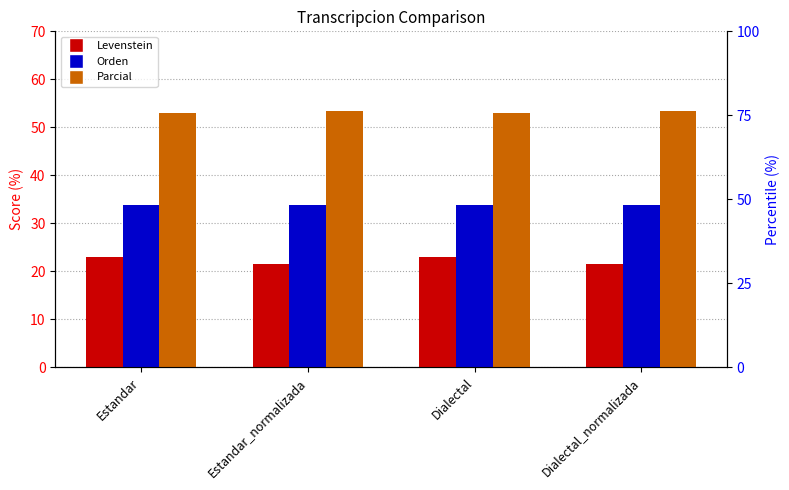

Is the value of Orden at Dialectal_normalizada greater than the value of Parcial at Dialectal_normalizada?

No